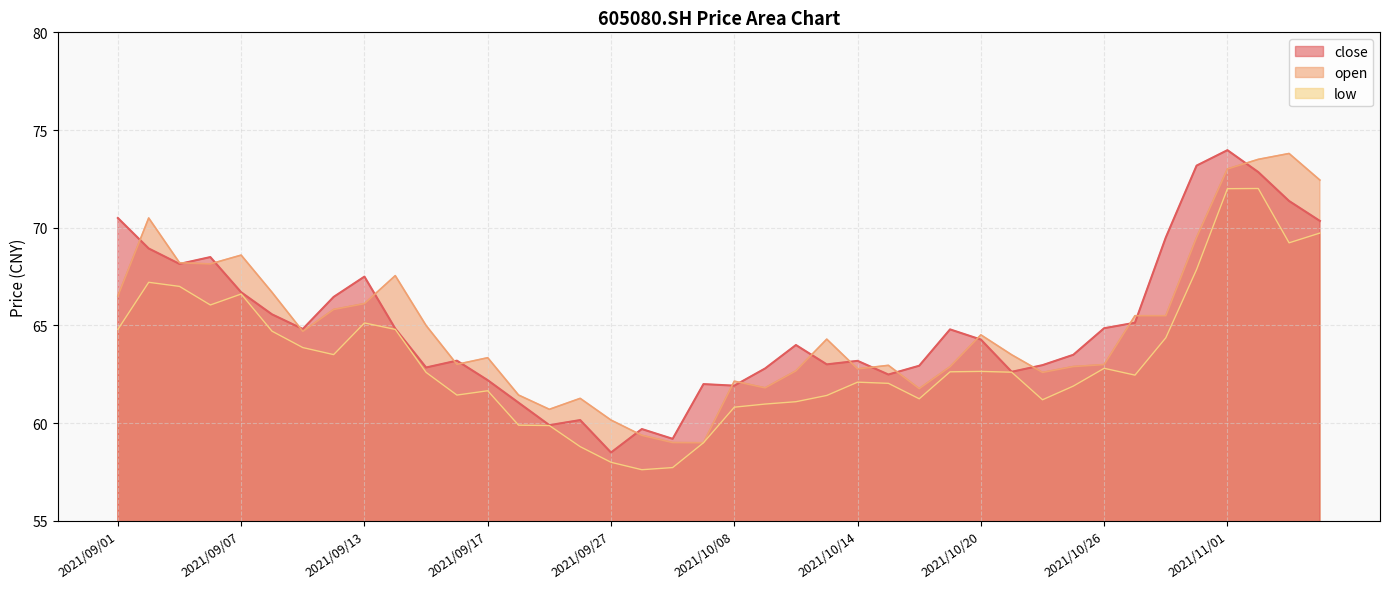

Rank the series at 2021/09/08 from lowest to highest value.

low, close, open